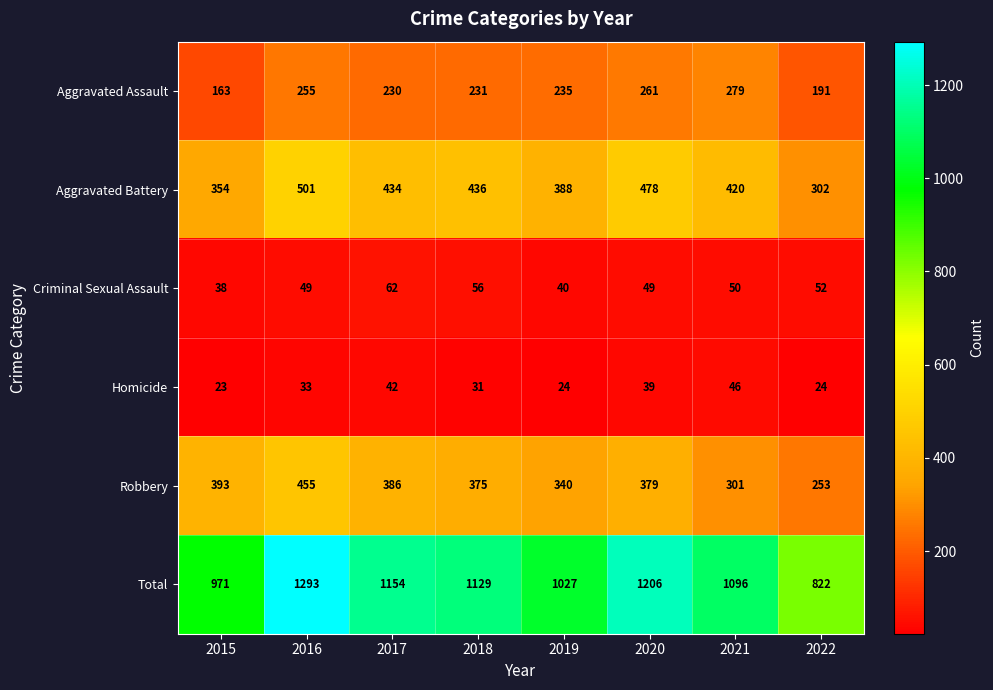

List the series in order of their peak value, highest first.

Total, Aggravated Battery, Robbery, Aggravated Assault, Criminal Sexual Assault, Homicide